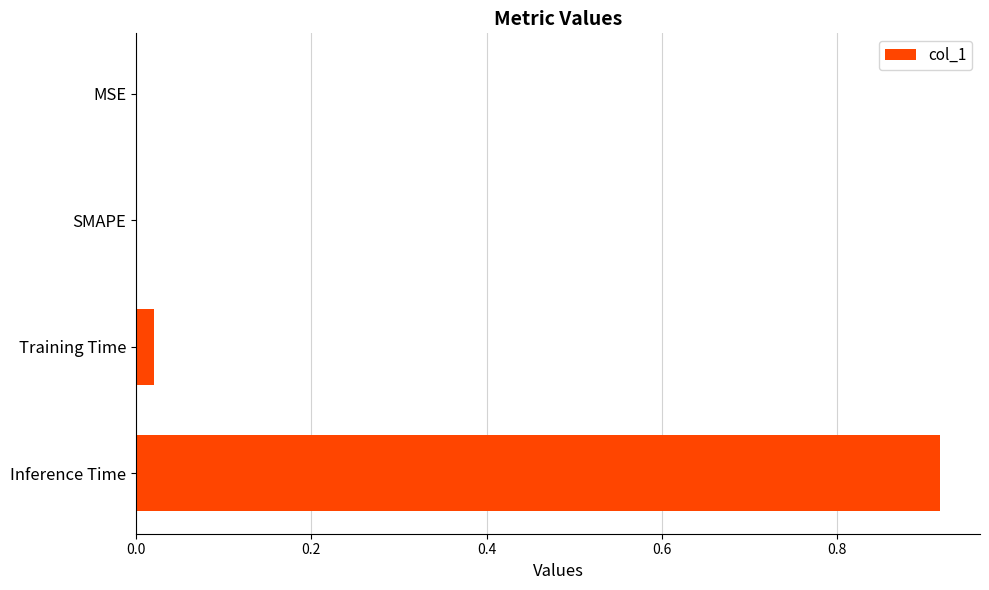

Which has a higher value, Inference Time or Training Time?

Inference Time